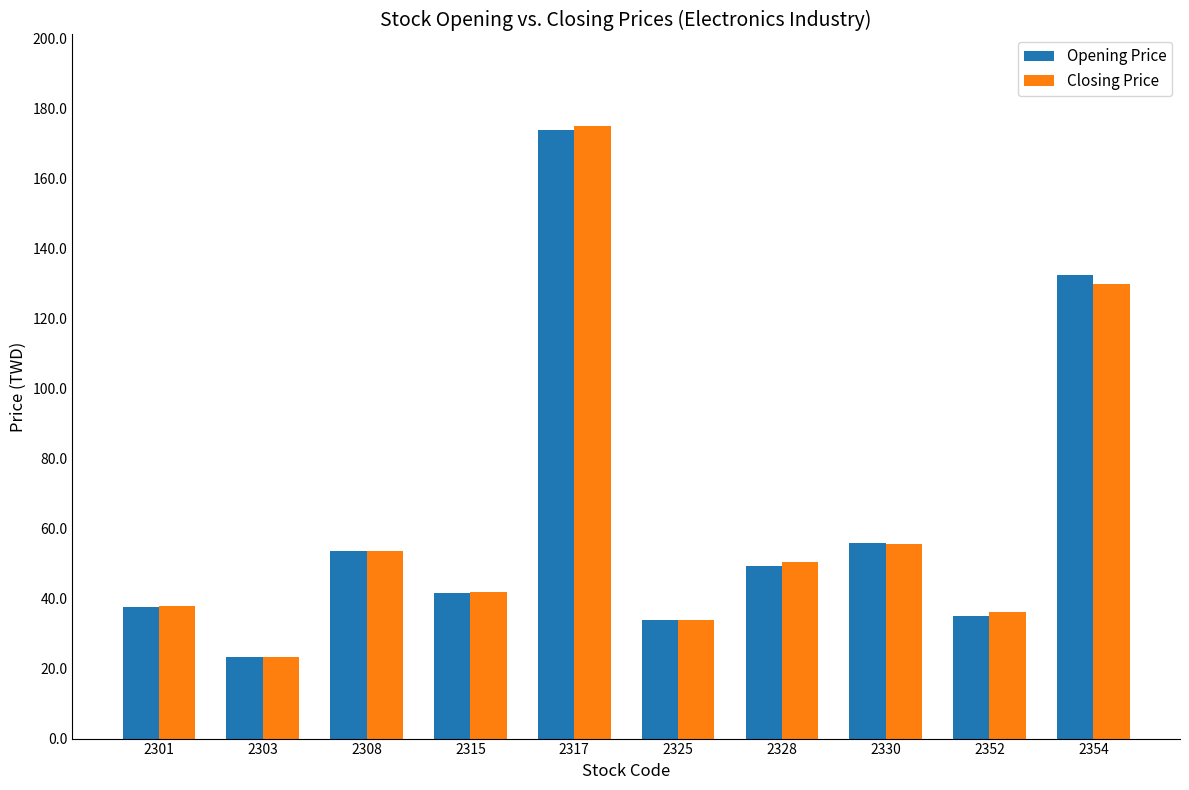

Which series has the widest spread of values?

Closing Price